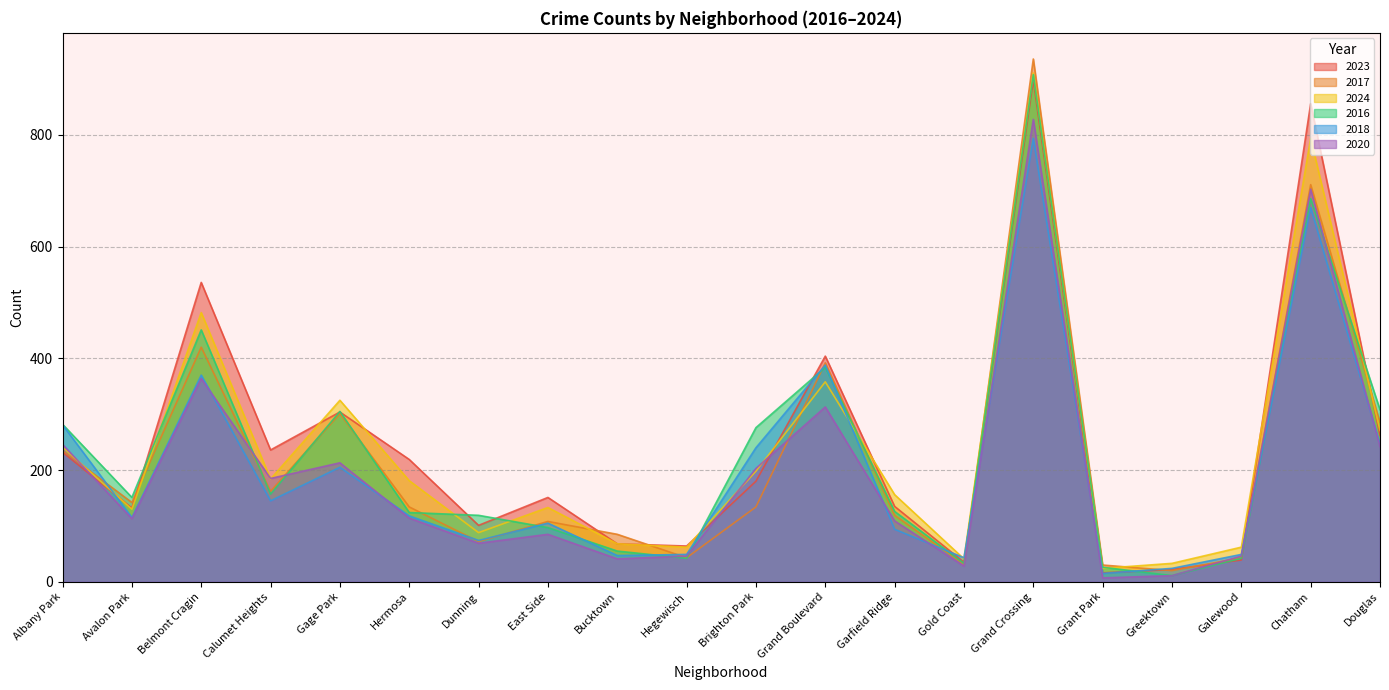

What is the difference between the second highest and minimum values in the 2023 series?

840